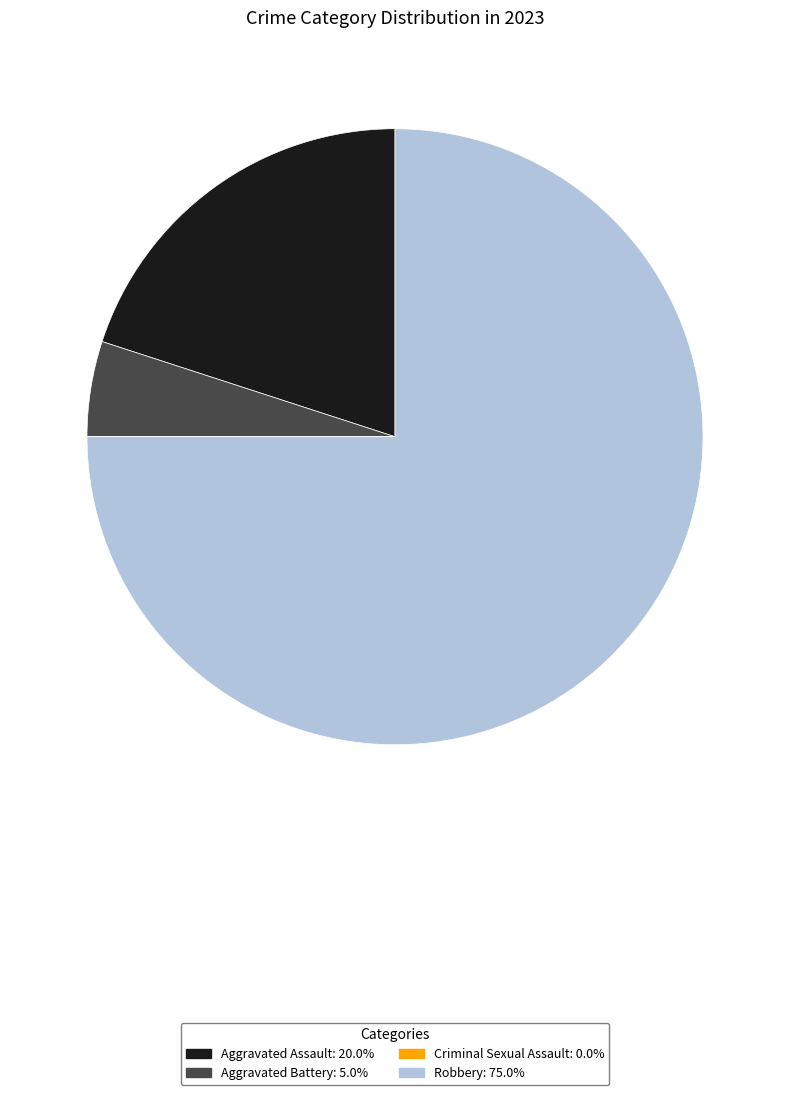

Between Aggravated Assault and Aggravated Battery, which is larger?

Aggravated Assault